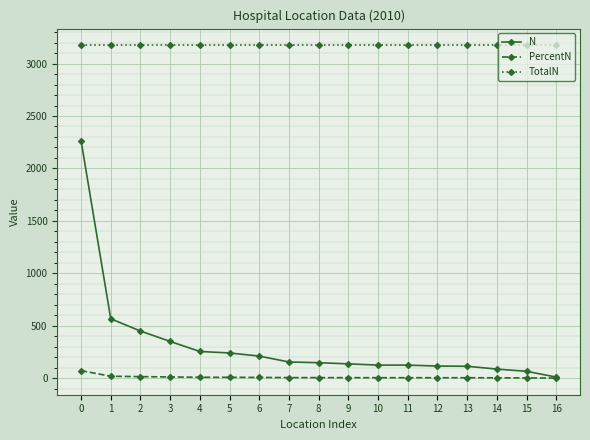

What is the sum of all PercentN values?

170.4